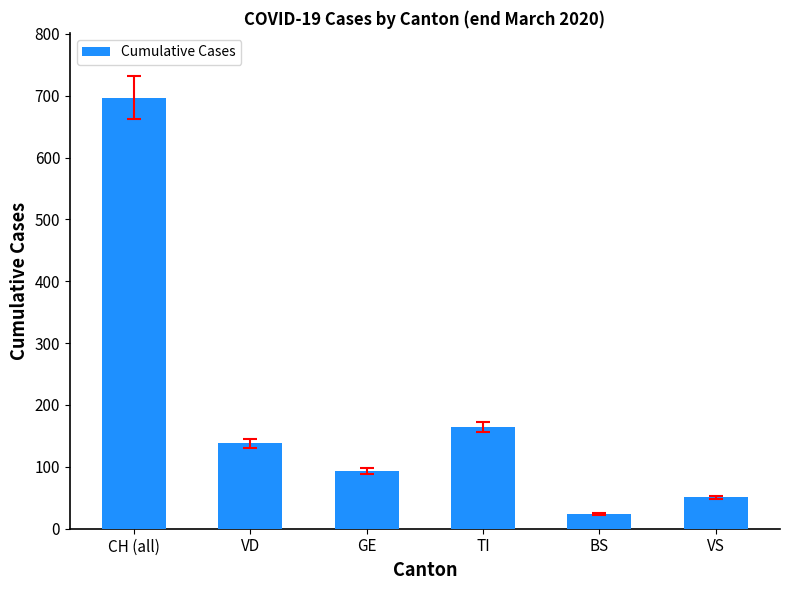

Reading left to right, what are all the values shown in this chart?

CH (all)=697	VD=138	GE=93	TI=165	BS=24	VS=51